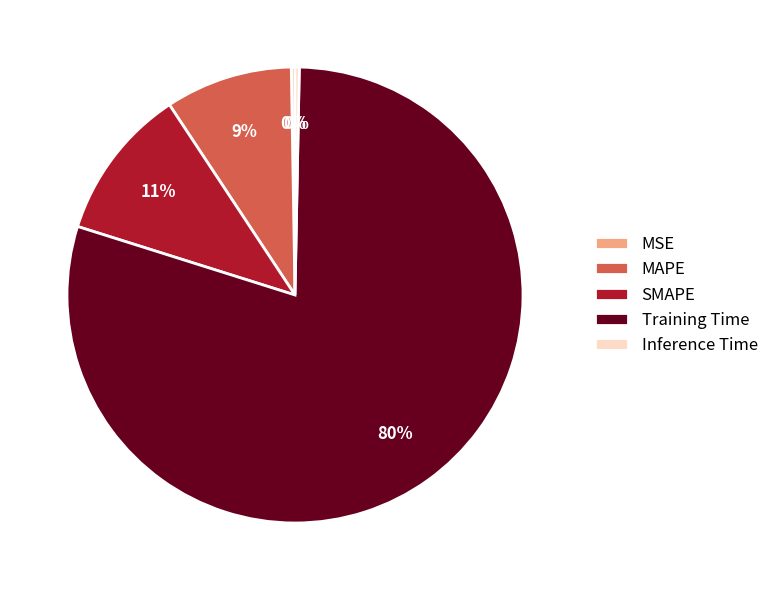

Between SMAPE and MAPE, which is larger?

SMAPE